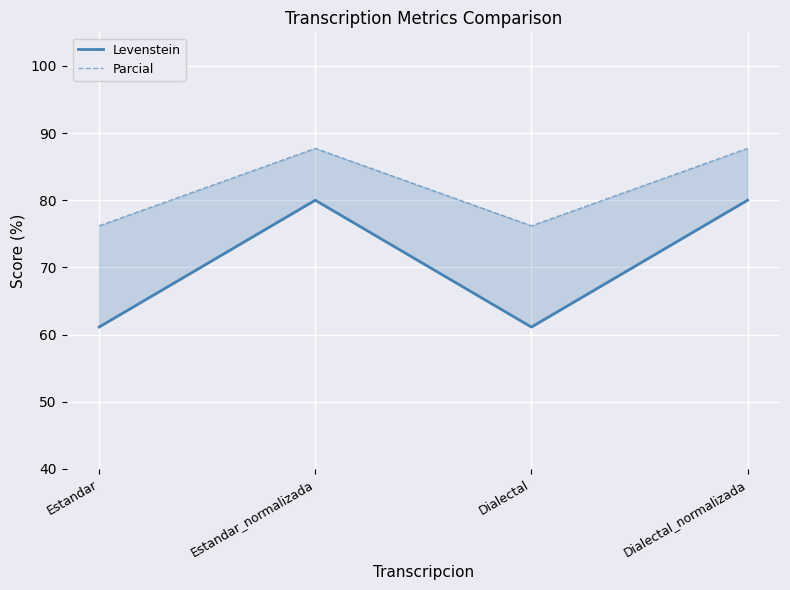

Which category has the highest value across all series?

Estandar_normalizada